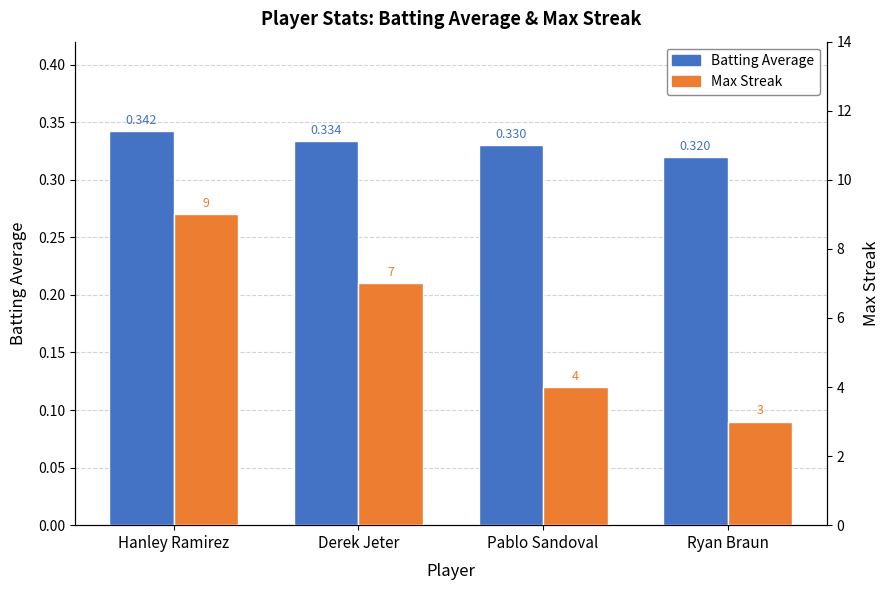

Which series has the largest total across all categories?

Max Streak